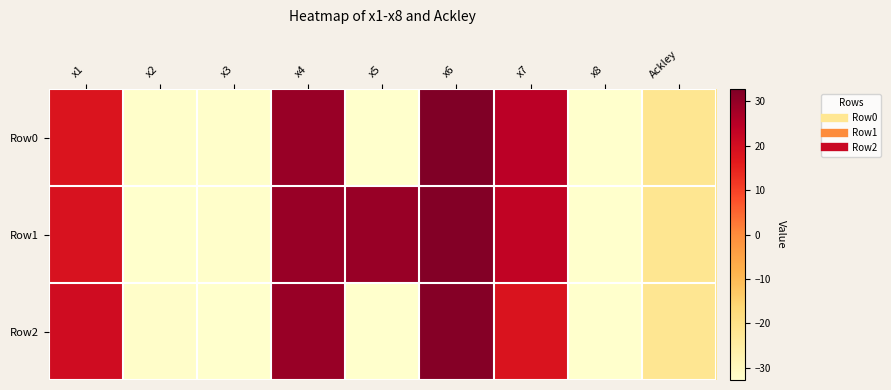

Which series has the widest spread of values?

Row0